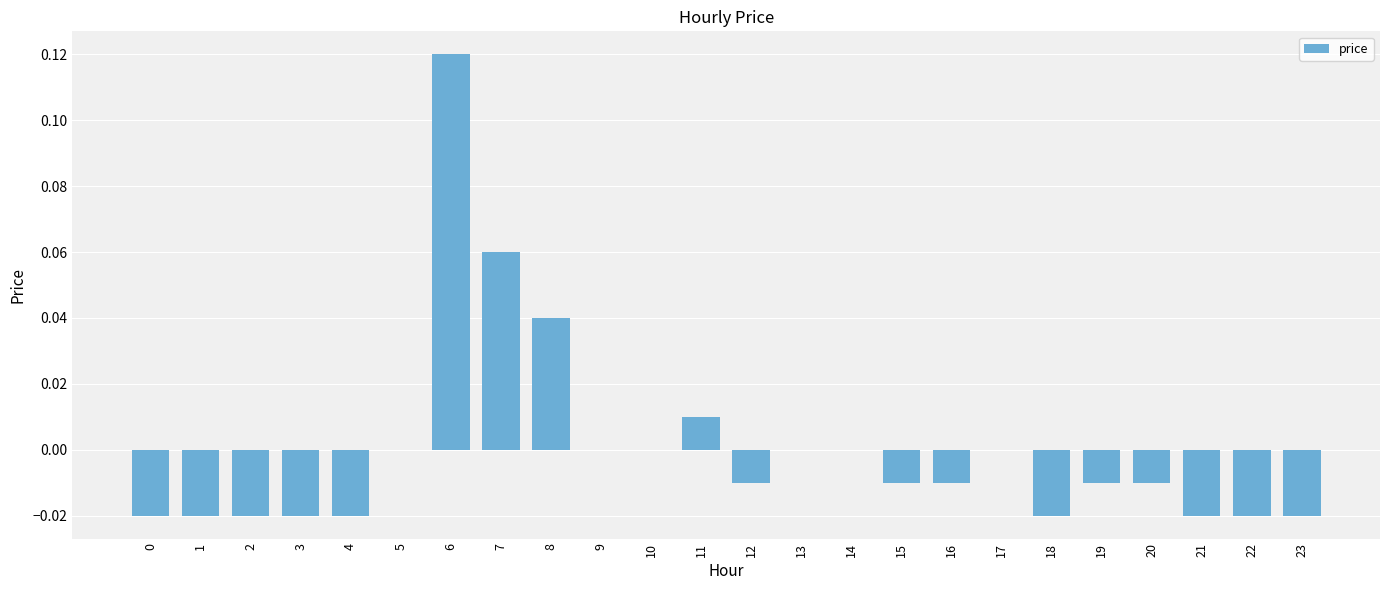

Are the bars horizontal?

No